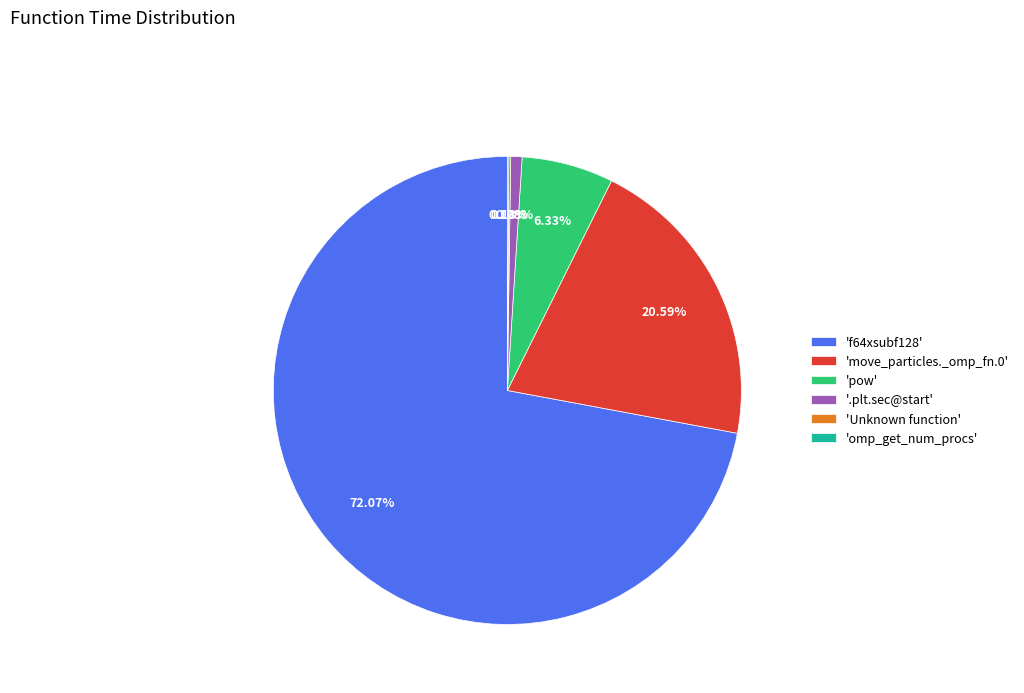

Do '.plt.sec@start' and 'move_particles._omp_fn.0' together represent more than half of the pie?

No